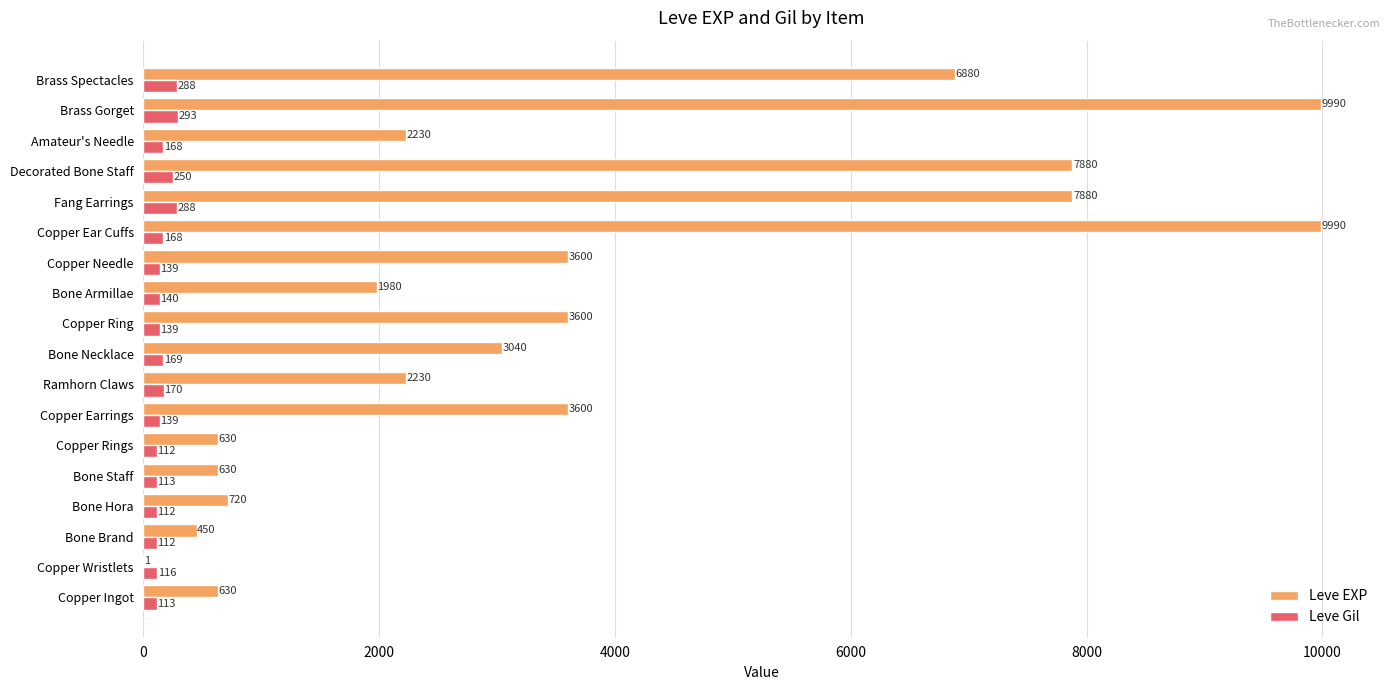

What is the approximate value of Leve Gil at Amateur's Needle?

168